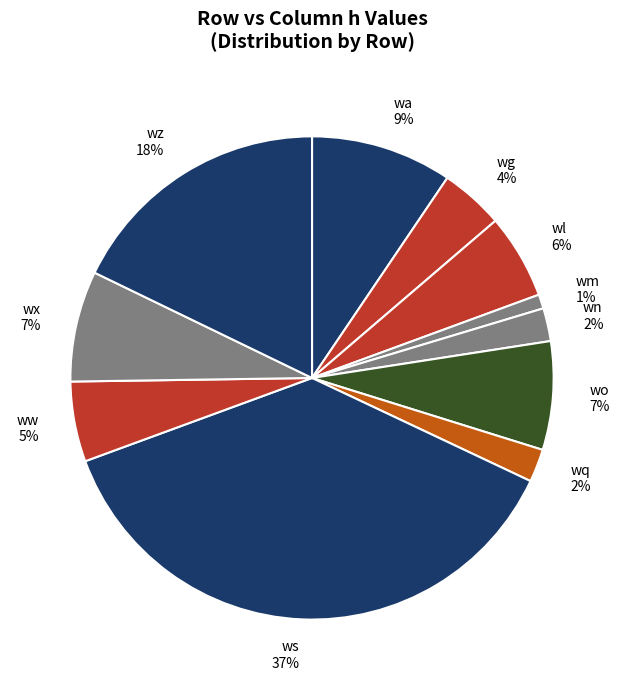

To the nearest percent, what is the average slice percentage?

9%